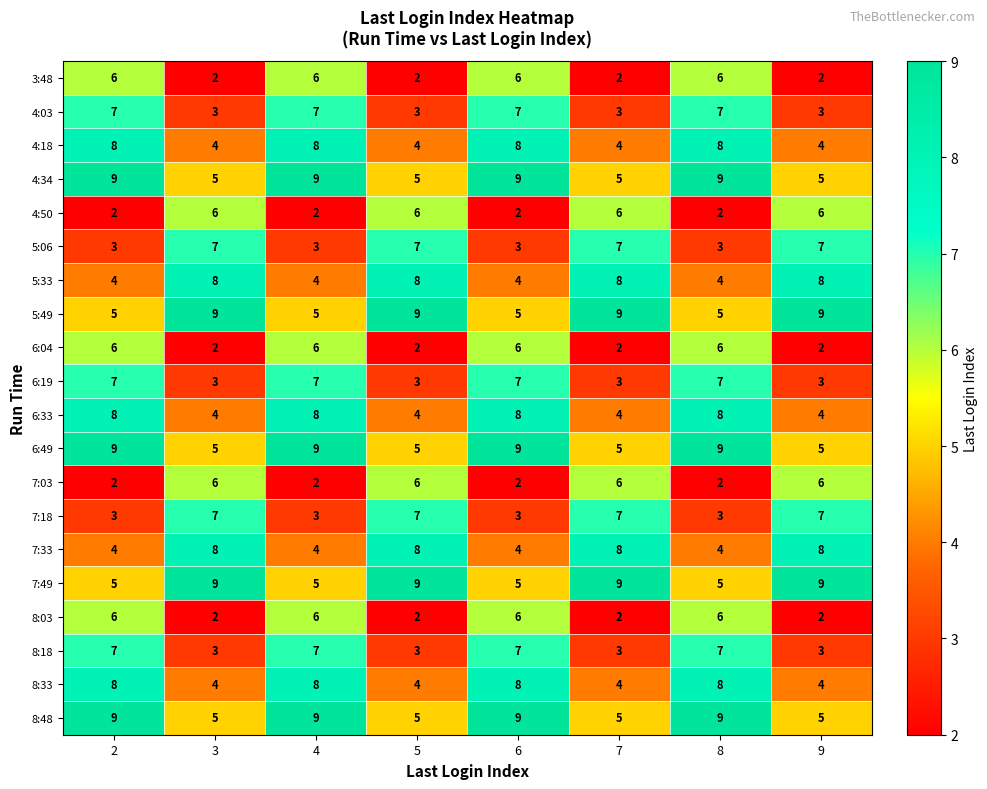

Read the 7:49 value at 2.

5